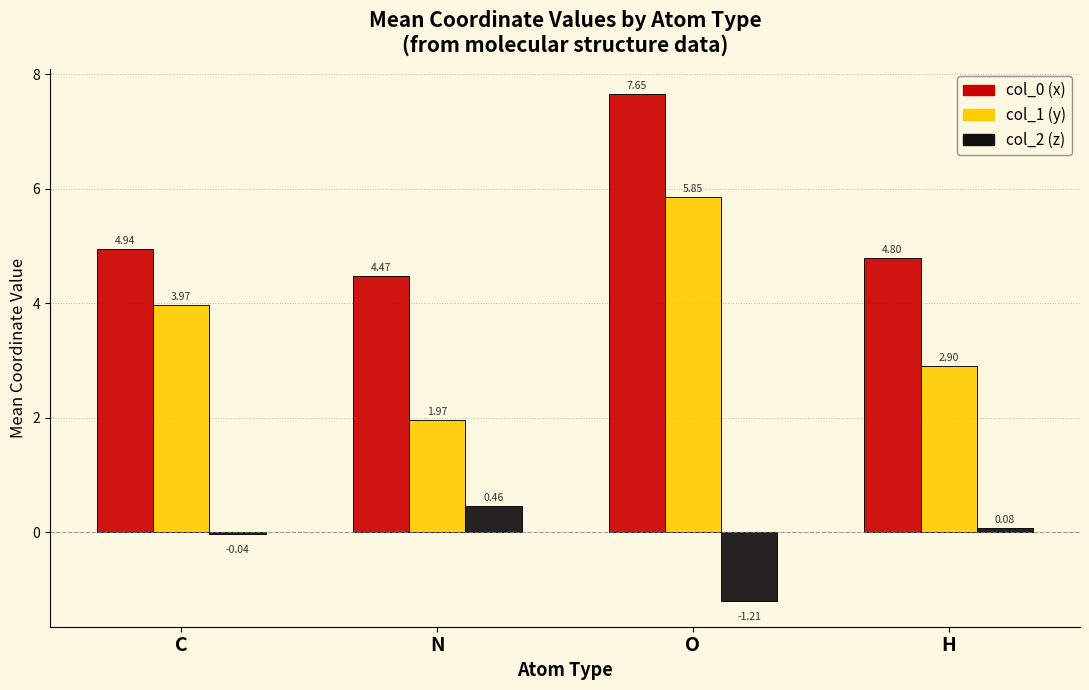

What is the difference between the maximum and second lowest values in the col_1 (y) series?

3.0